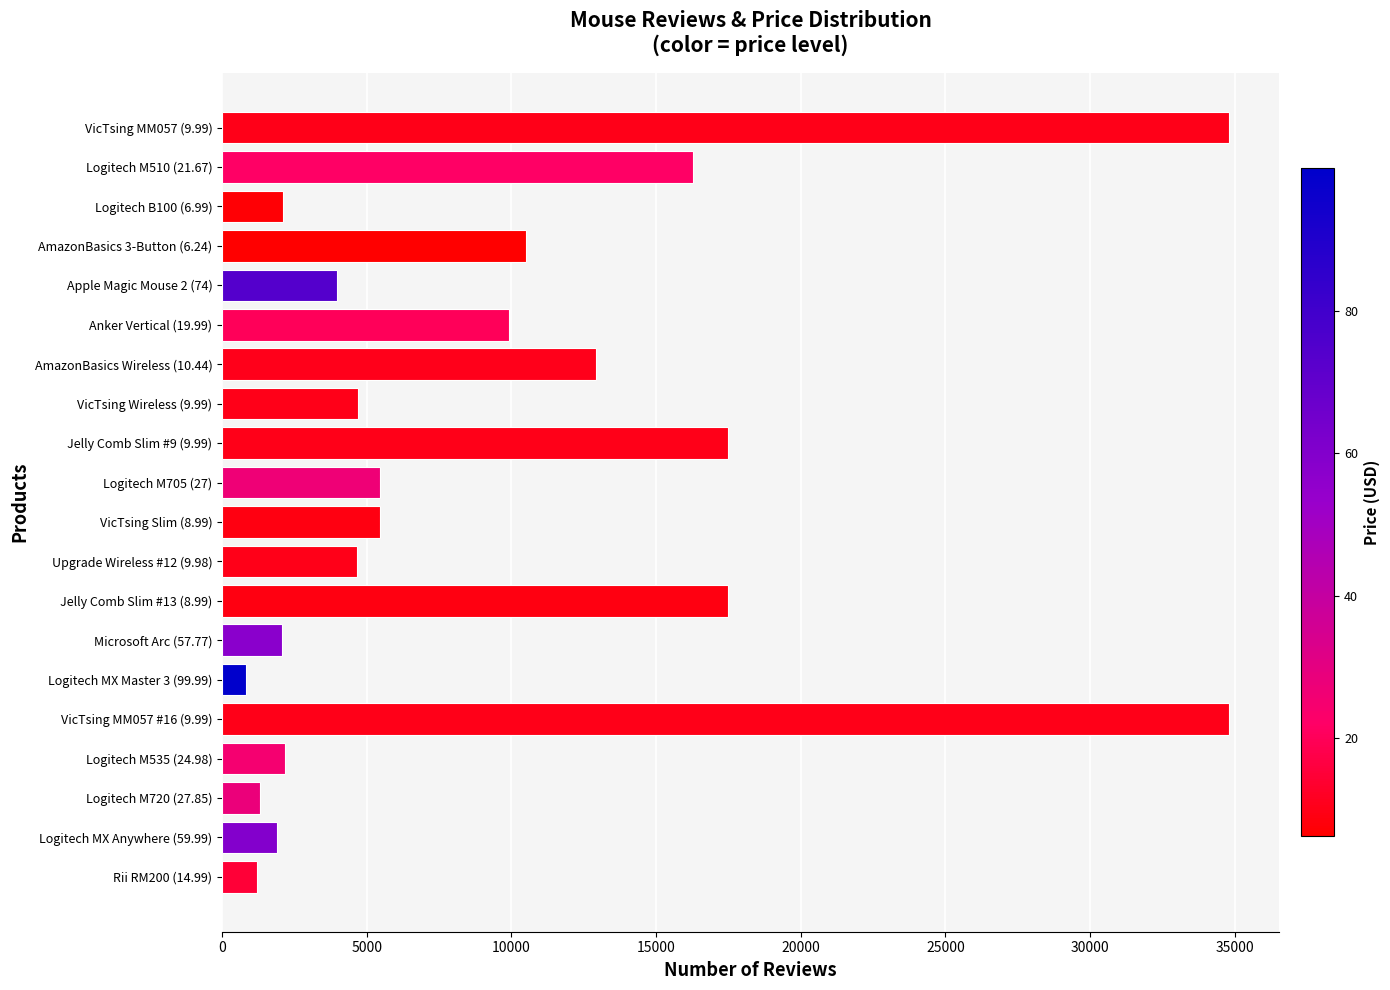

What is the greatest value displayed?

34781